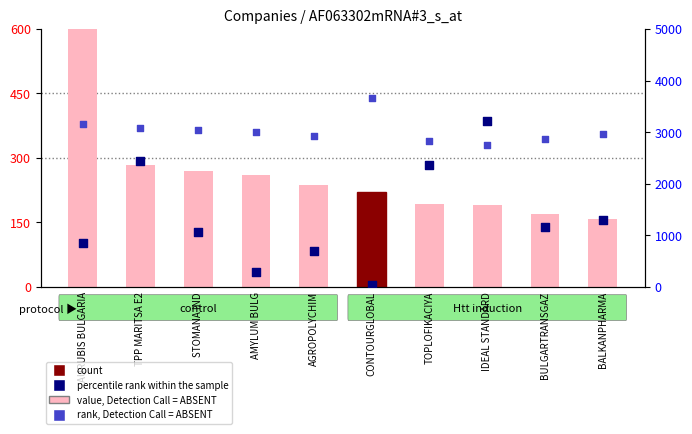

At how many categories does at least one series exceed 67?

10